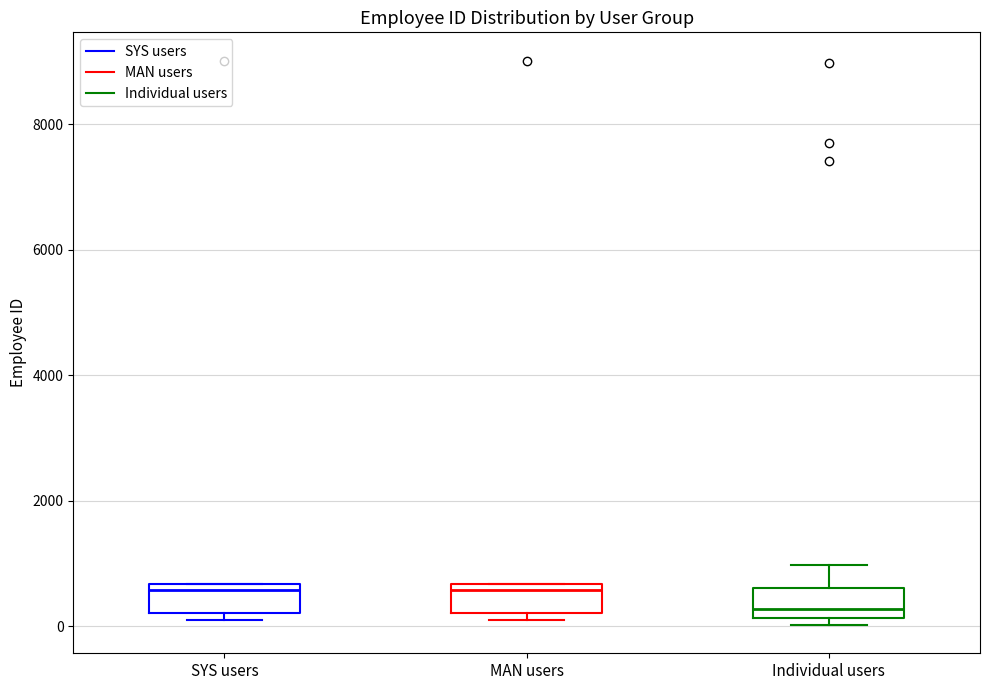

Where is the lower edge of the box for MAN users on the y-axis? The values are not printed on the chart, so give them approximately, as read against the axis.

200